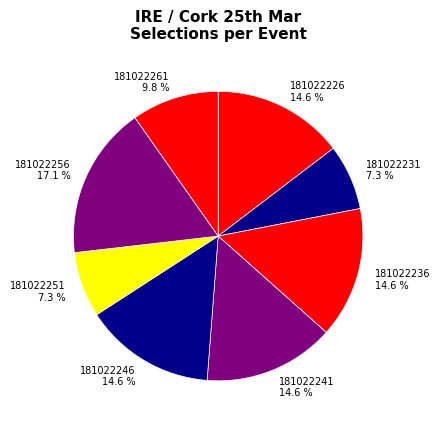

What is the total percentage of 181022261 9.8 % and 181022231 7.3 %?

17.1%